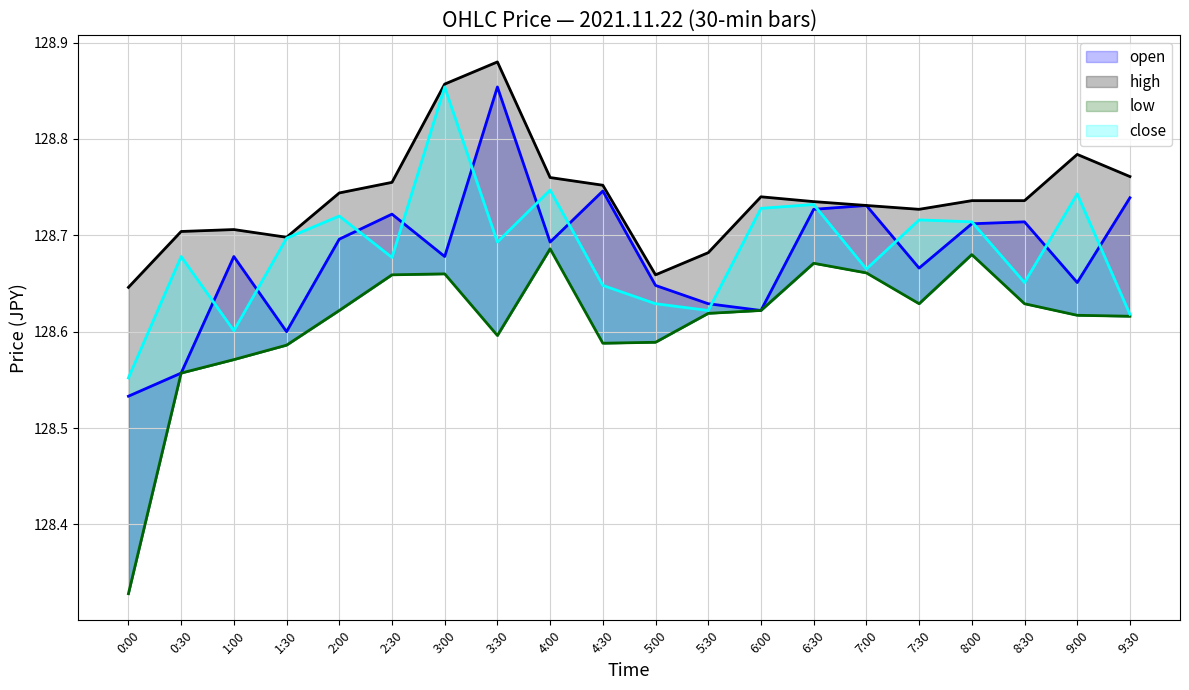

What value does the low series have at 8:00?

128.7